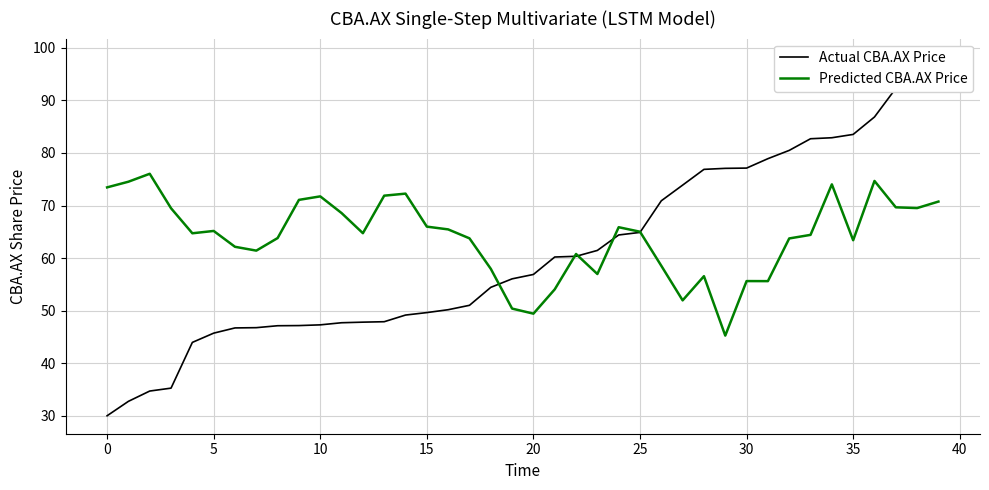

What is the total value across all series at 39?

169.1